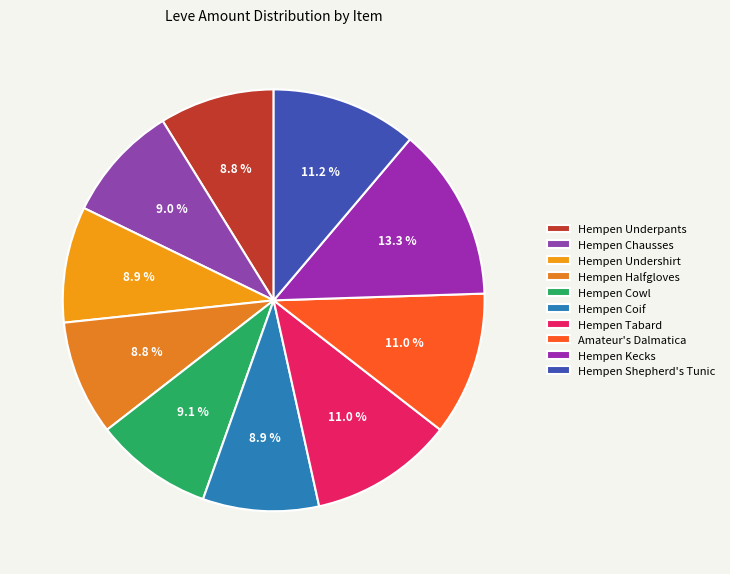

True or false: Hempen Coif accounts for 1% of the total.

False